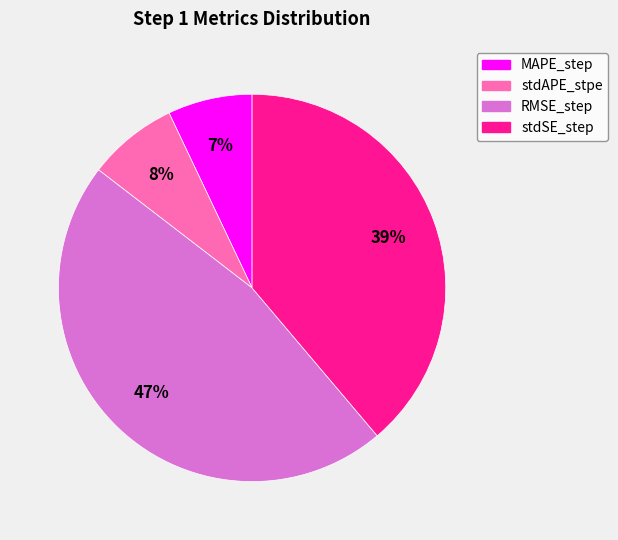

Which category has the biggest portion of the pie?

RMSE_step